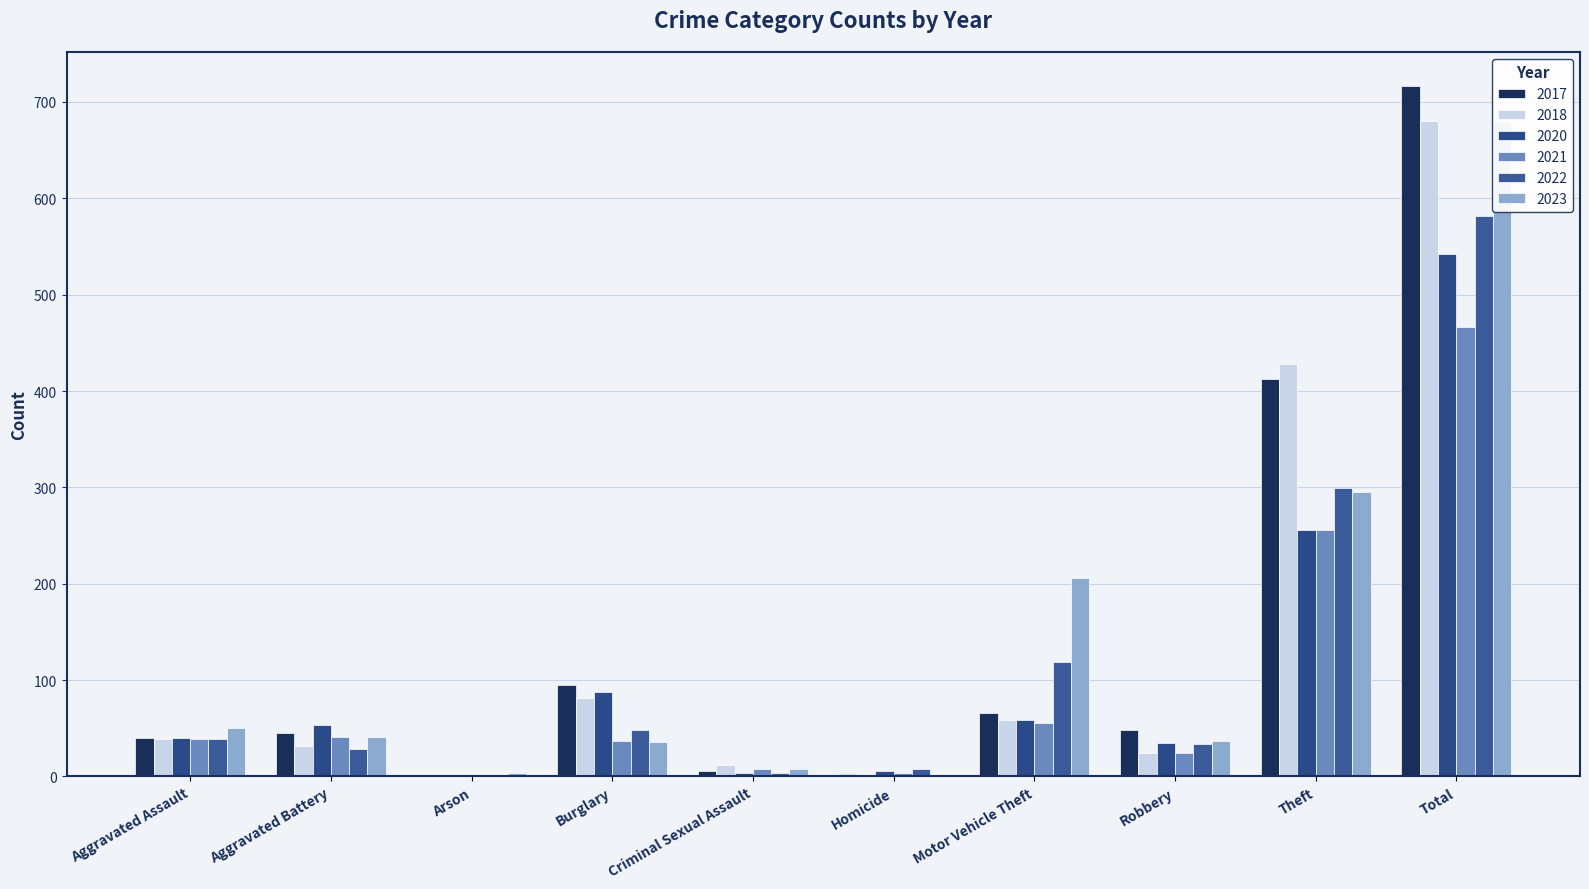

Where is 2018 nearest to the value 341?

Theft